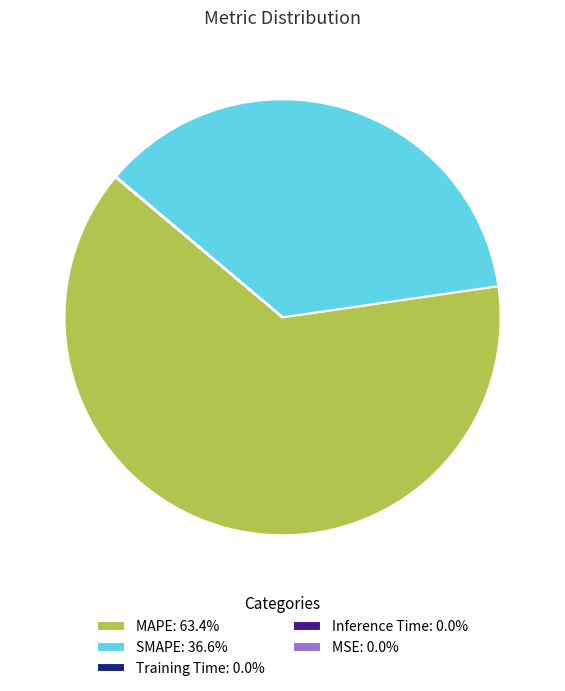

What is the majority slice?

MAPE